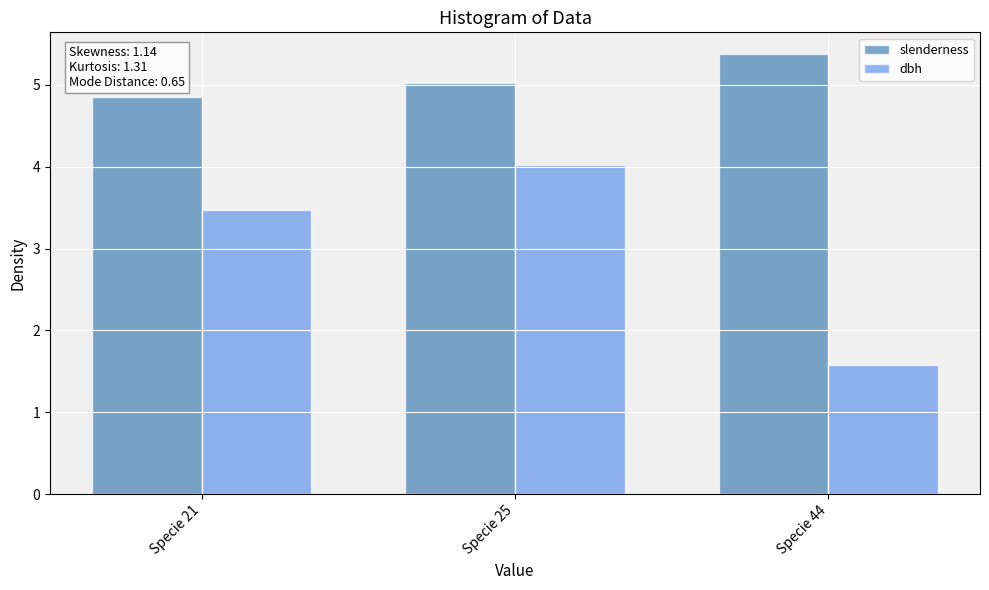

Which series has the largest range (max minus min)?

dbh